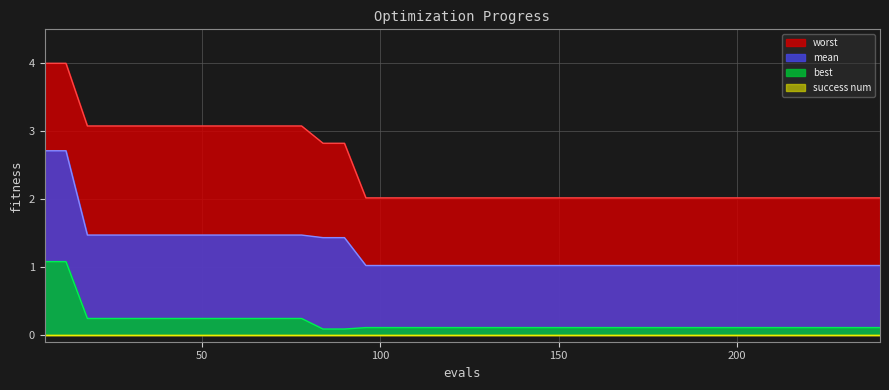

What is the difference between the maximum and second lowest values in the worst series?

2.0